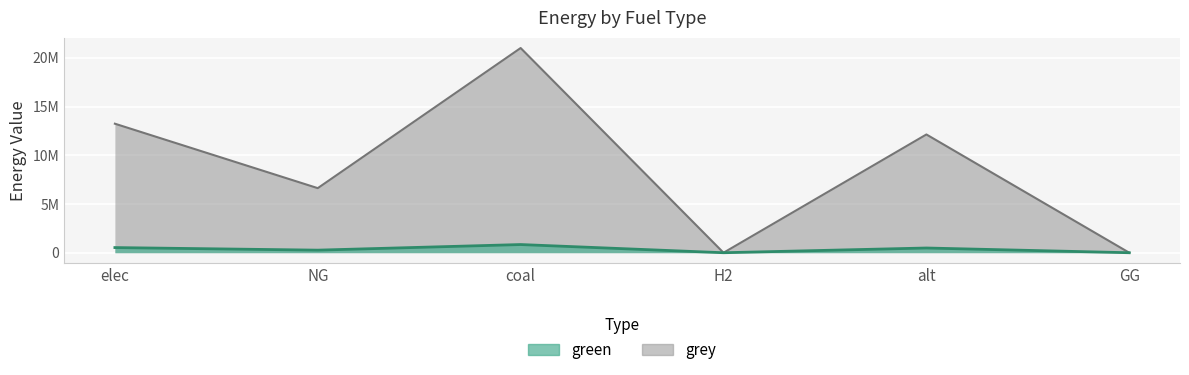

How many data points are less than 485288?

3